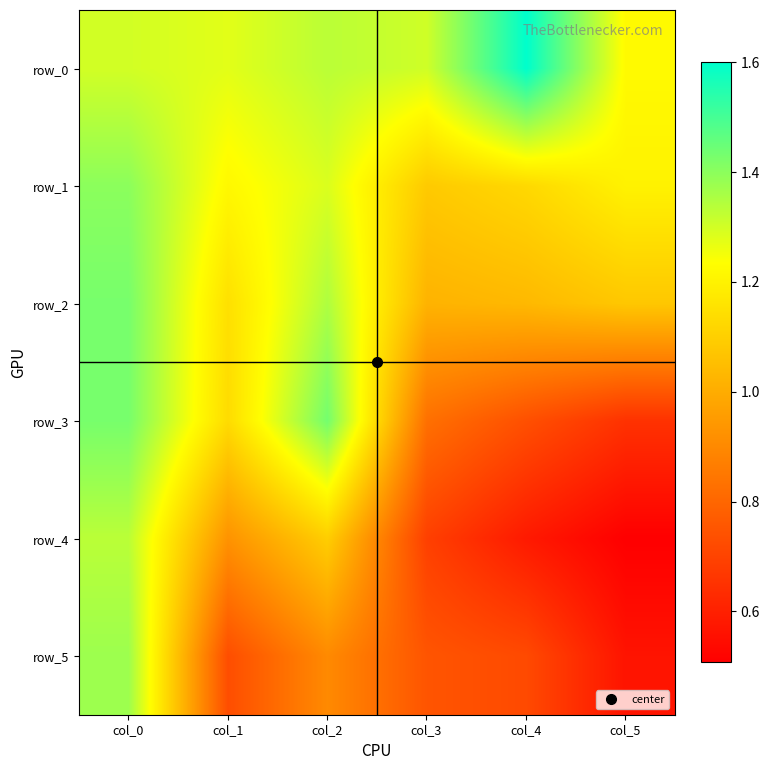

Reading left to right, list all the values displayed in this chart.

row_0: 1.3	1.3	1.3	1.3	1.6	1.2
row_1: 1.4	1.2	1.3	1.1	1.1	1.2
row_2: 1.4	1.1	1.4	1.0	1.0	1.1
row_3: 1.4	1.1	1.4	0.8	0.7	0.7
row_4: 1.3	0.9	1.1	0.7	0.6	0.5
row_5: 1.4	0.7	0.9	0.8	0.7	0.6